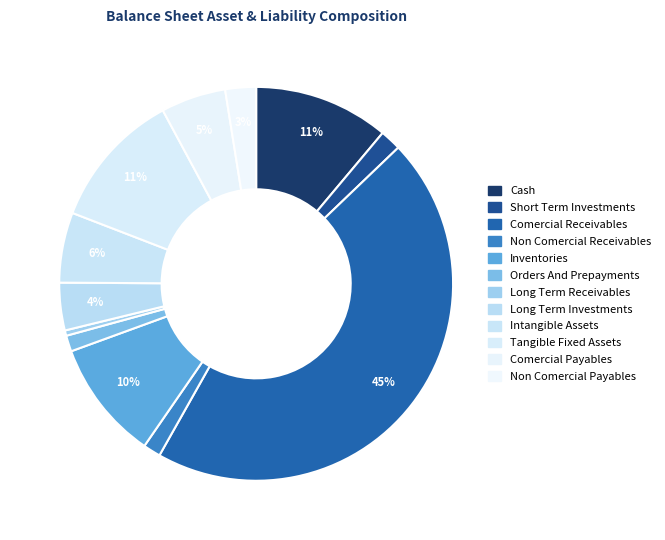

Count the number of slices in the pie.

12